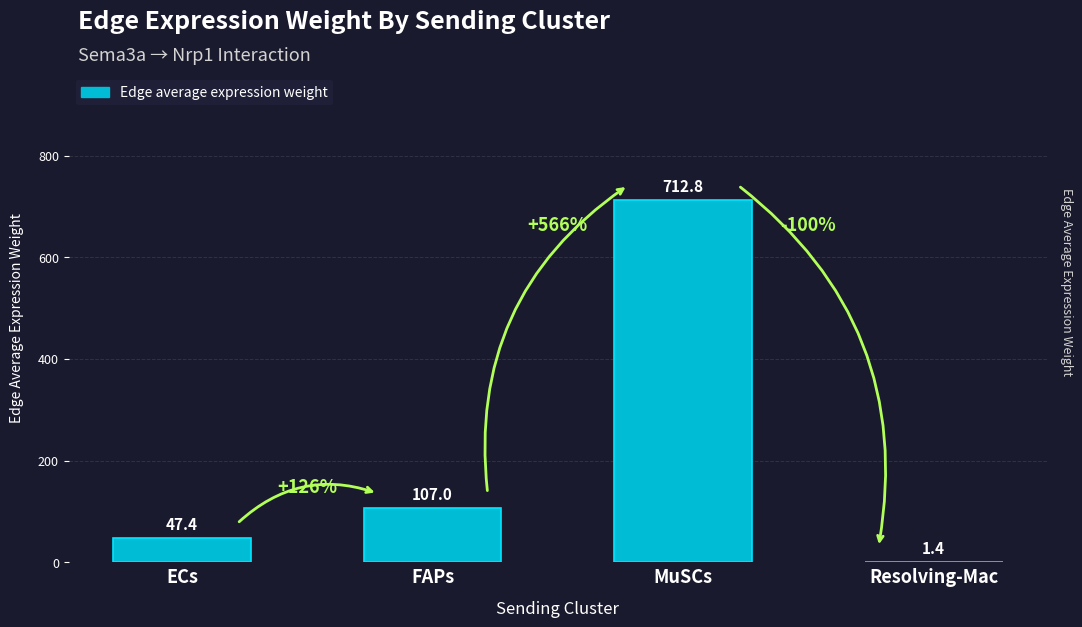

What is the ratio of the value at ECs to the value at Resolving-Mac?

33.4